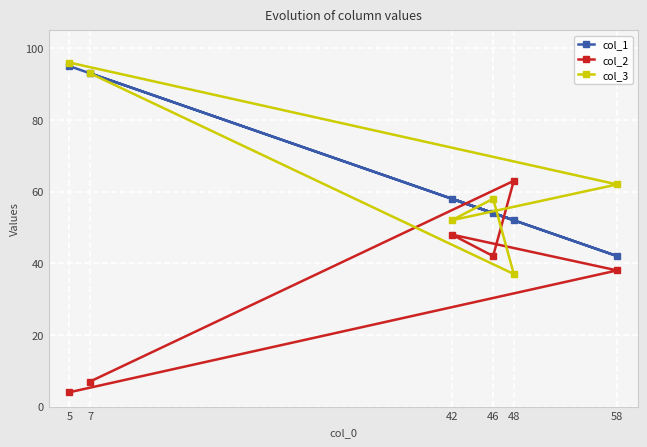

How many data points in col_2 are above 42?

2